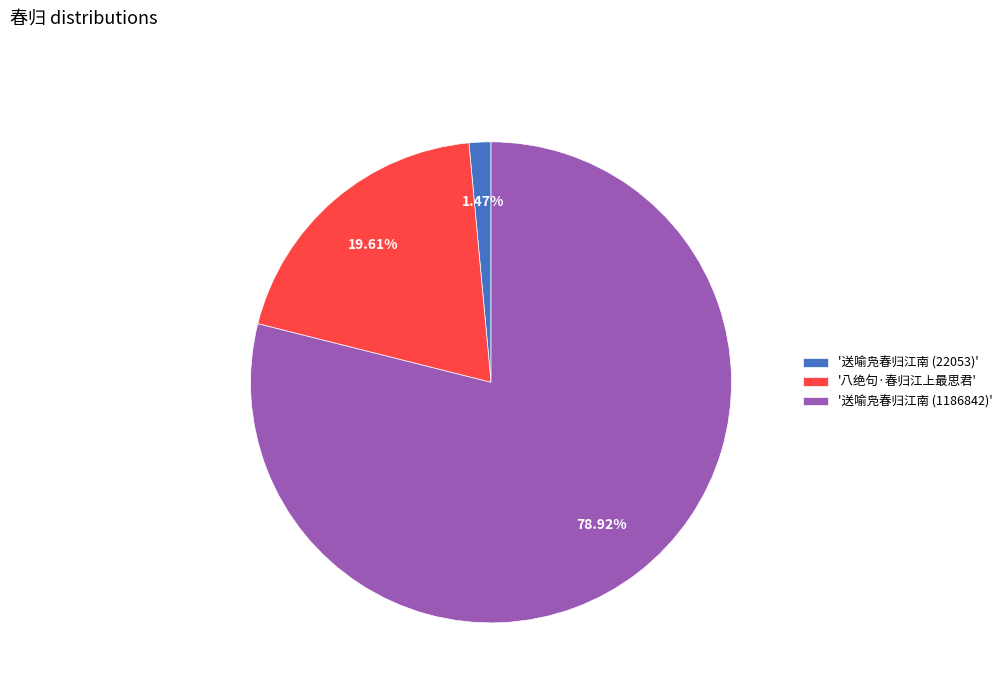

To the nearest percent, what is the difference between the largest and smallest slice percentages?

77%